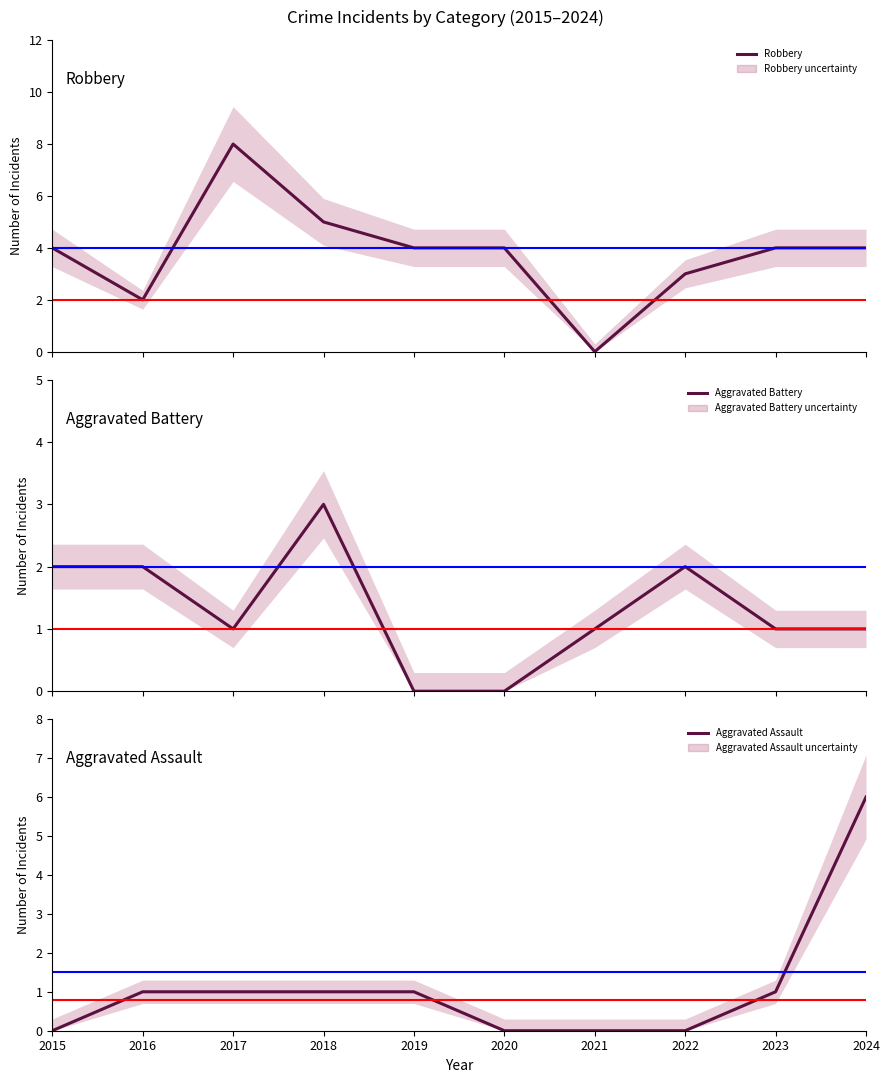

At which label does Aggravated Assault first exceed 1?

2024